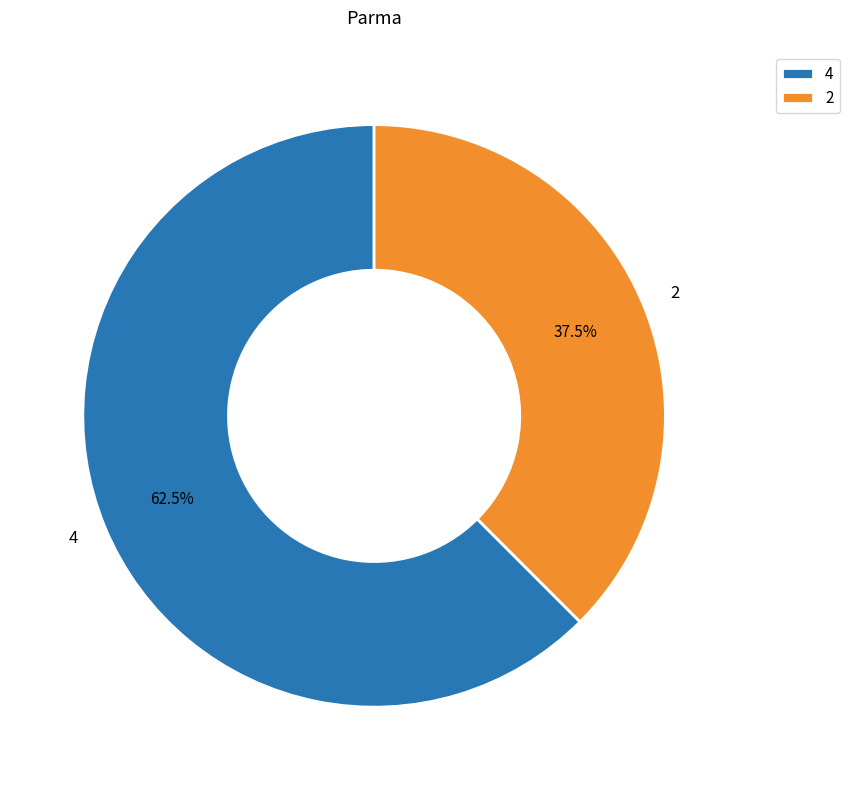

Between 2 and 4, which is larger?

4